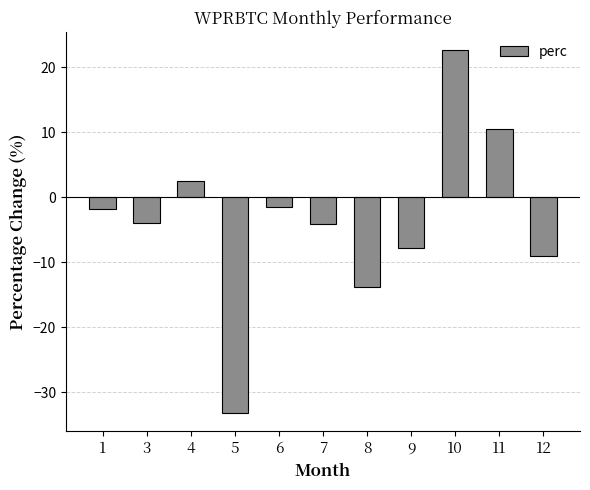

Approximately how many times larger is the value at 10 compared to 4?

9.2